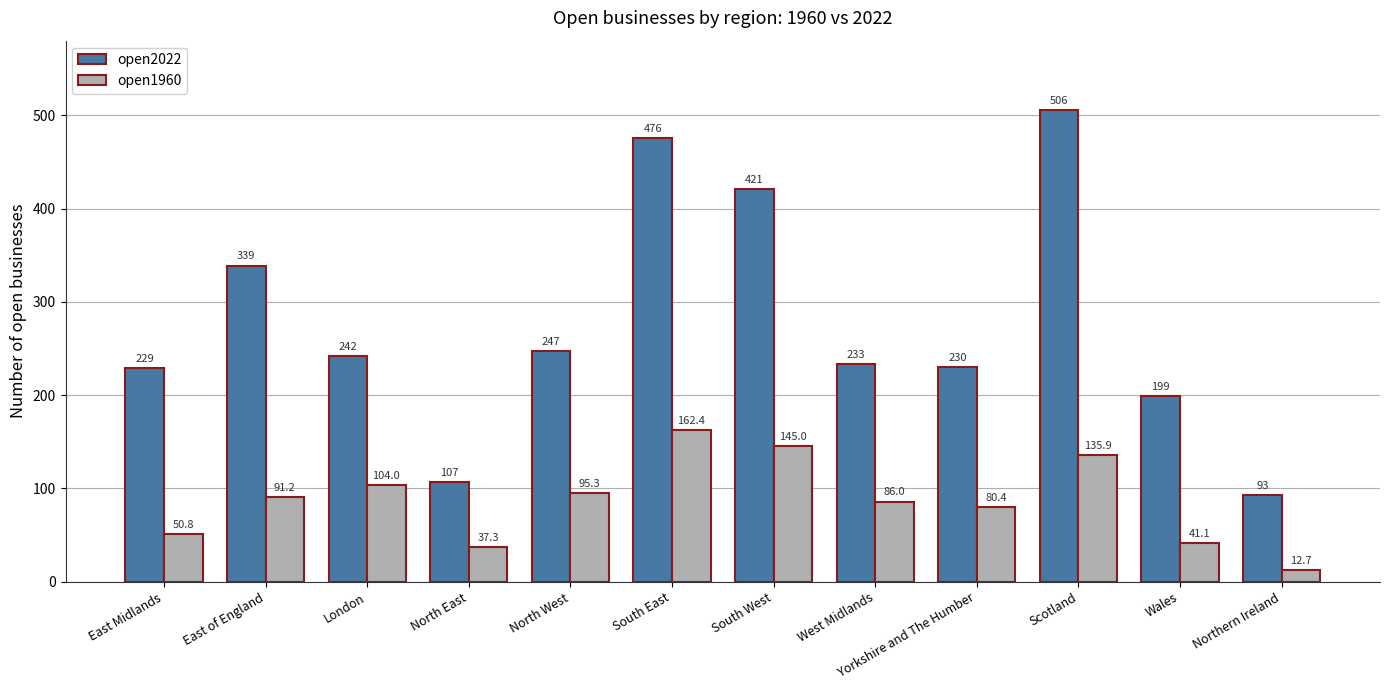

Which series changed the most between East Midlands and Scotland?

open2022